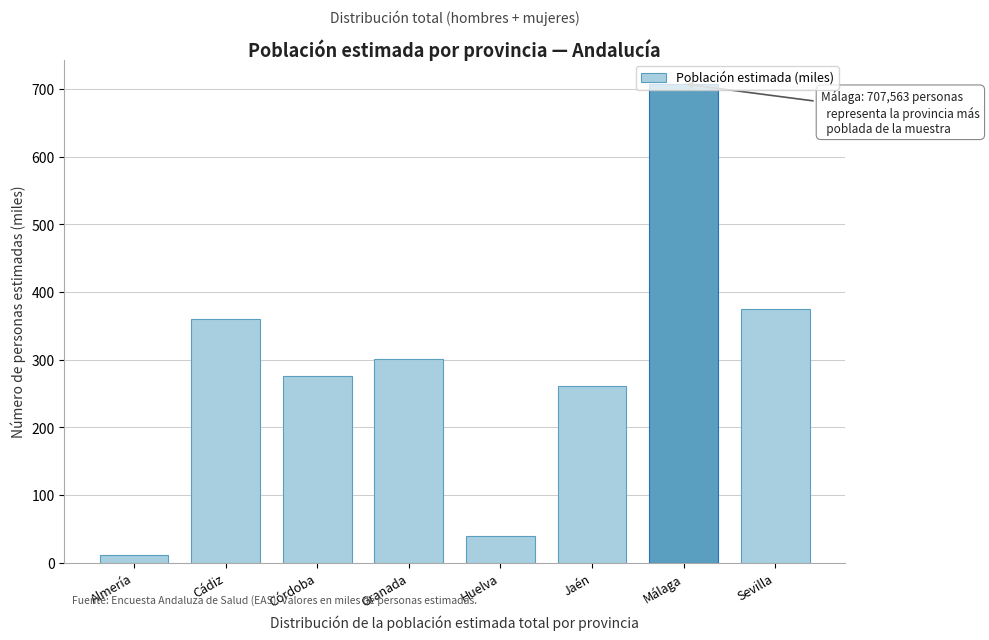

What is the label of the 3rd bar from the left?

Córdoba